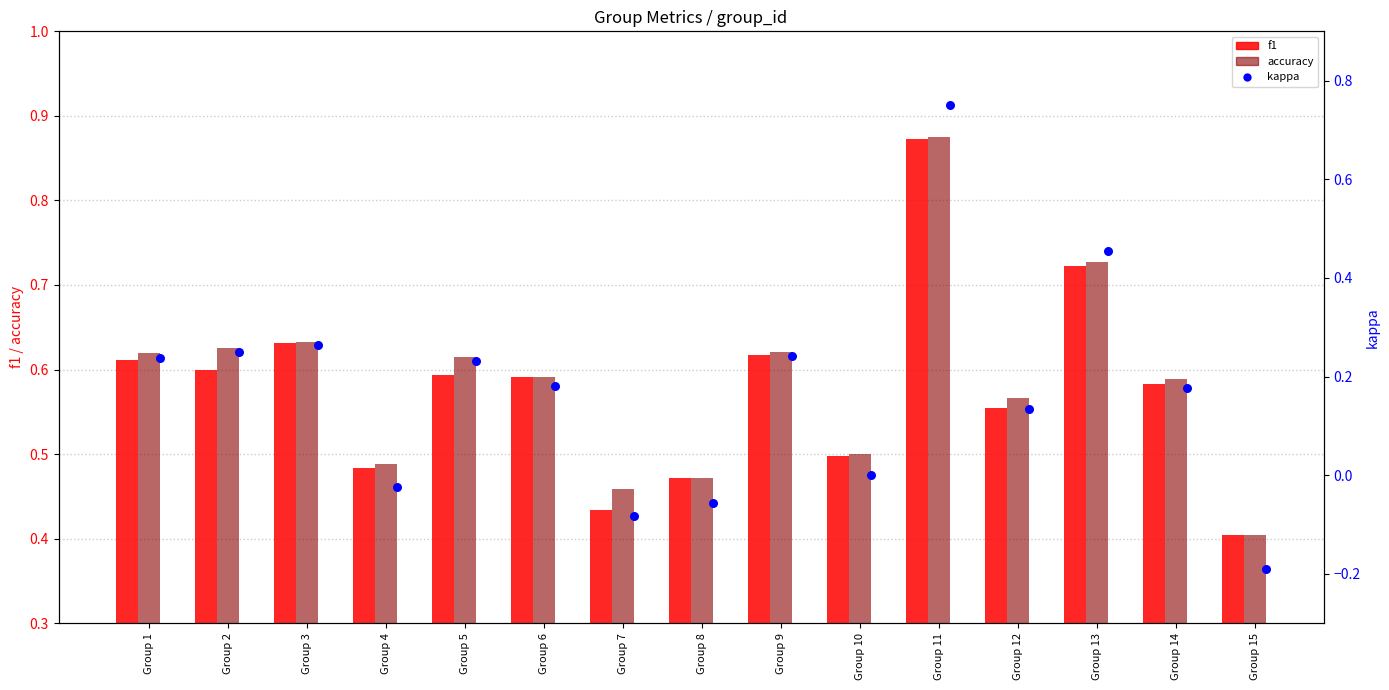

At how many categories does at least one series exceed 0?

15